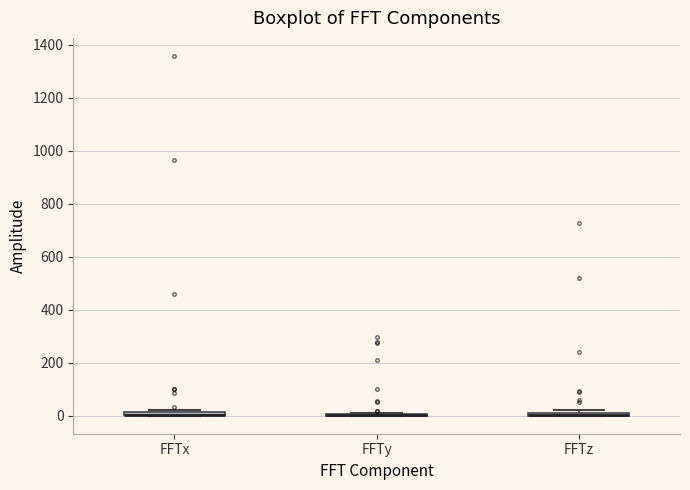

Where is the upper edge of the box for FFTz on the y-axis? The values are not printed on the chart, so give them approximately, as read against the axis.

20